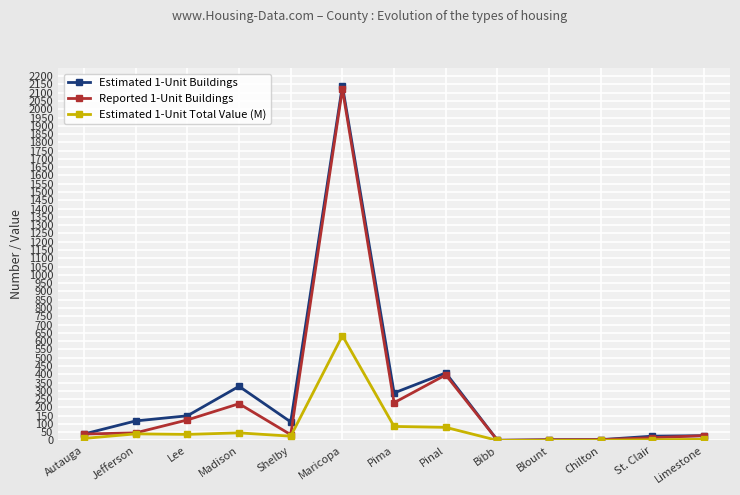

What is the maximum value shown in the chart?

2142.0